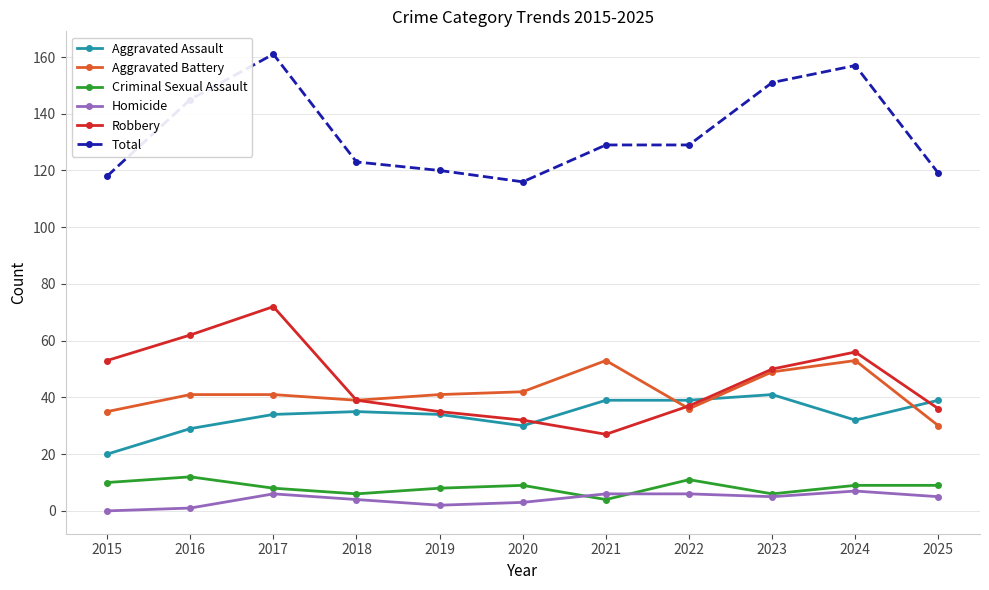

Reading left to right, transcribe all the data shown in this chart.

Aggravated Assault: 20	29	34	35	34	30	39	39	41	32	39
Aggravated Battery: 35	41	41	39	41	42	53	36	49	53	30
Criminal Sexual Assault: 10	12	8	6	8	9	4	11	6	9	9
Homicide: 0	1	6	4	2	3	6	6	5	7	5
Robbery: 53	62	72	39	35	32	27	37	50	56	36
Total: 118	145	161	123	120	116	129	129	151	157	119